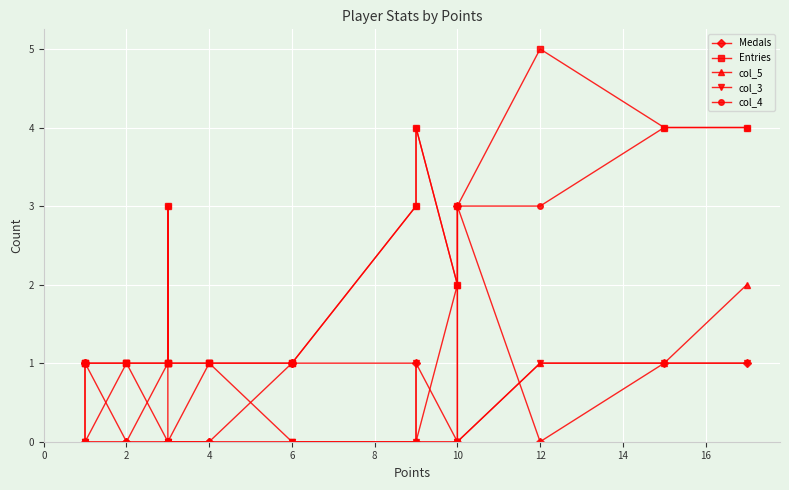

What is the value of the Entries point at the 17th from the left?

1